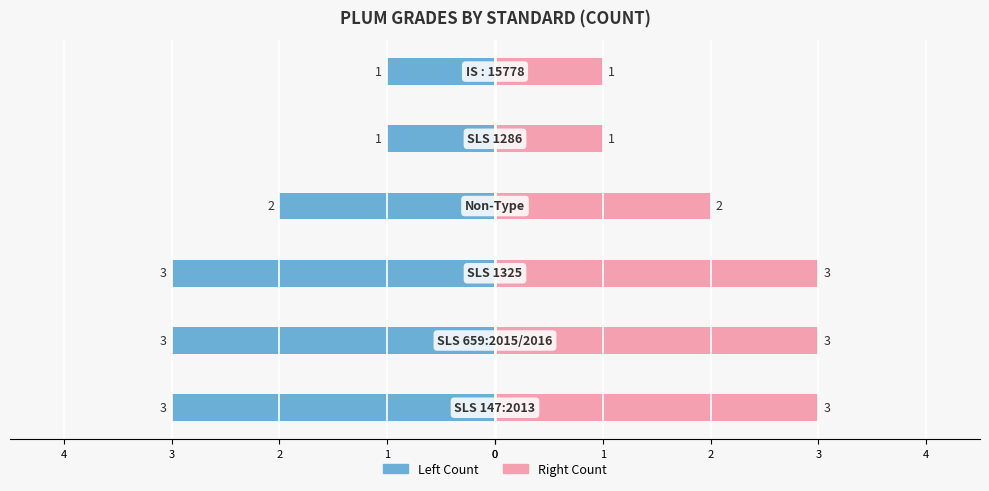

Reading left to right, list all the values displayed in this chart.

Count (left): -3	-3	-3	-2	-1	-1
Count (right): 3	3	3	2	1	1